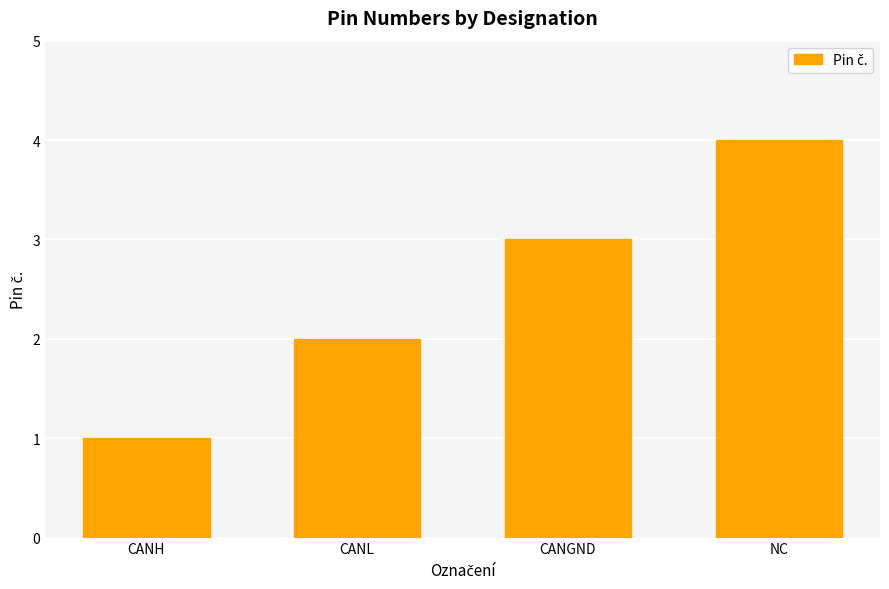

At which label is the value closest to 2?

CANL